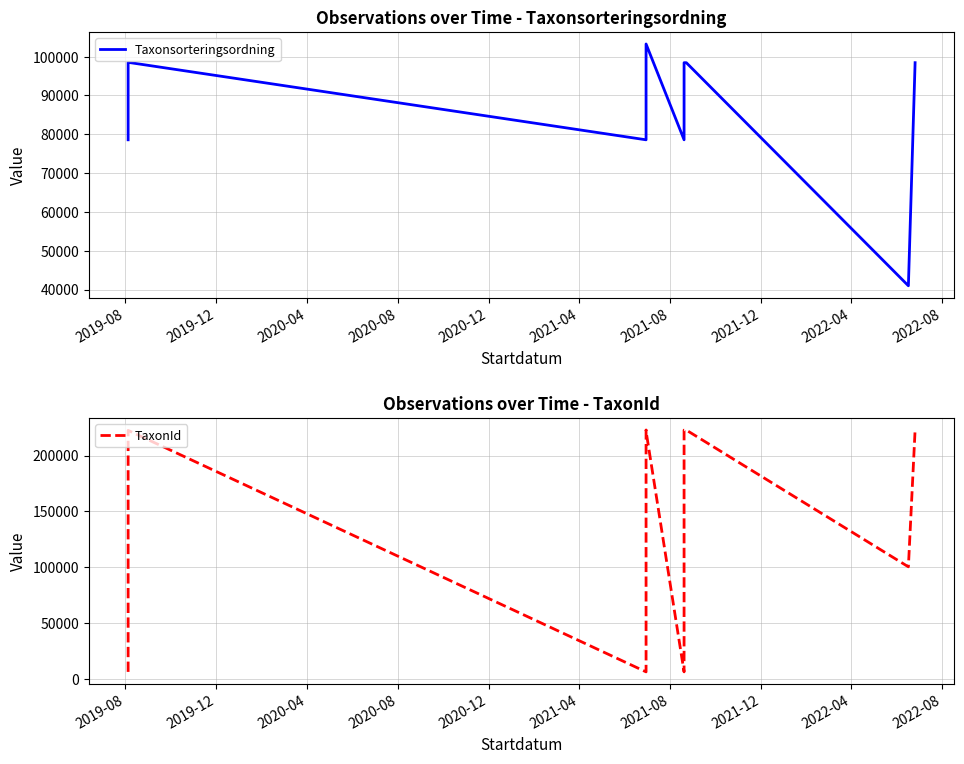

How many times do TaxonId and Taxonsorteringsordning cross each other?

5